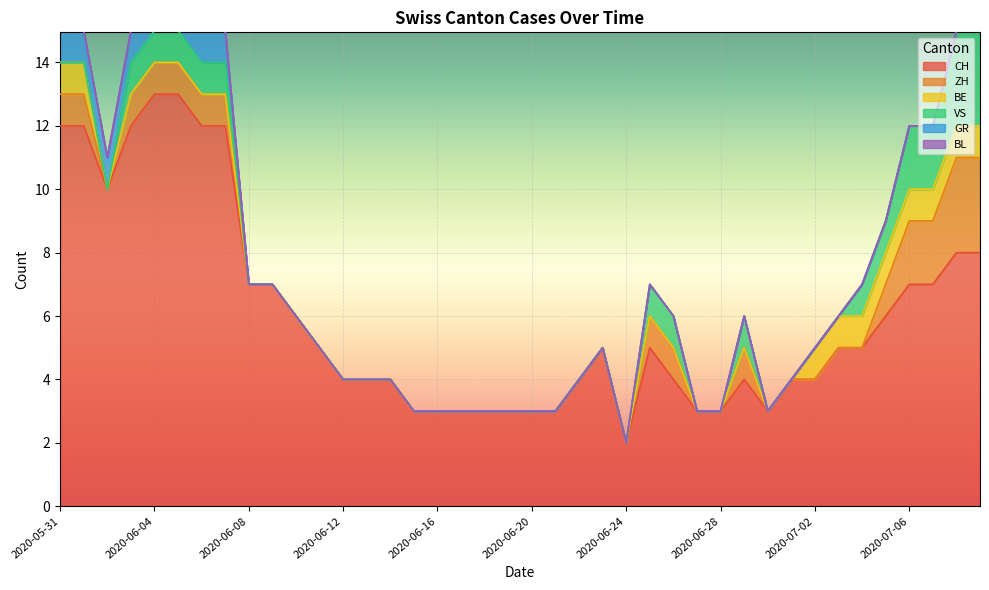

Between 2020-06-25 and 2020-06-30, which is larger?

2020-06-25